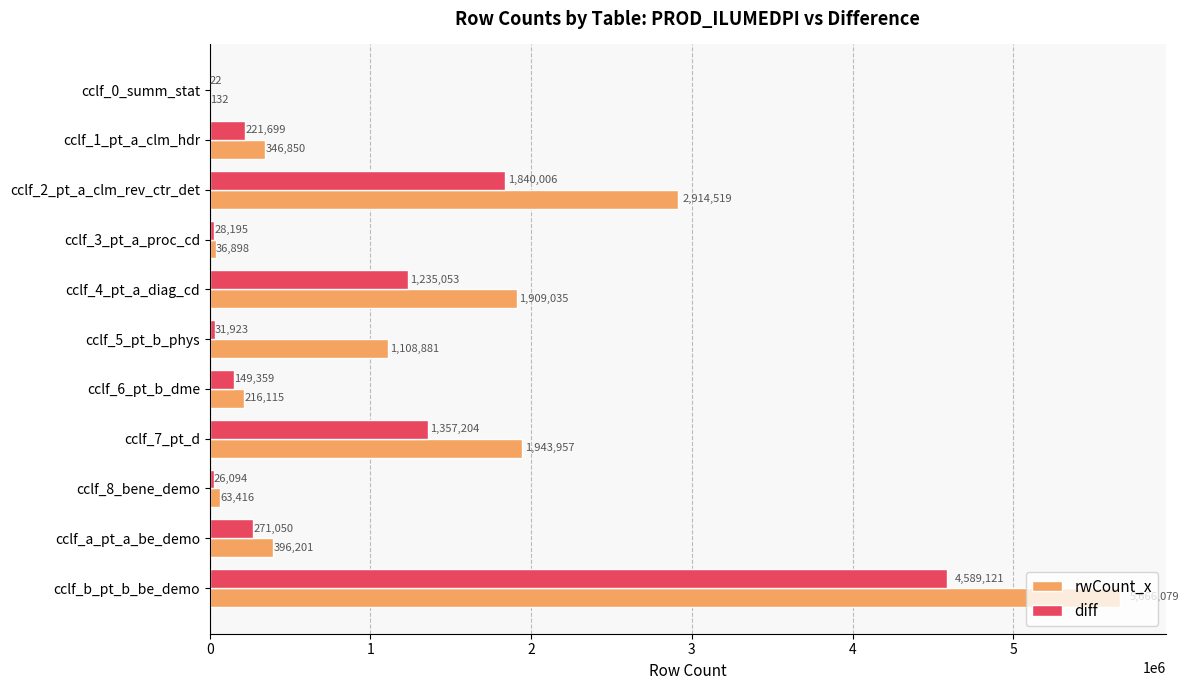

What is the total value across all series at cclf_5_pt_b_phys?

1140804